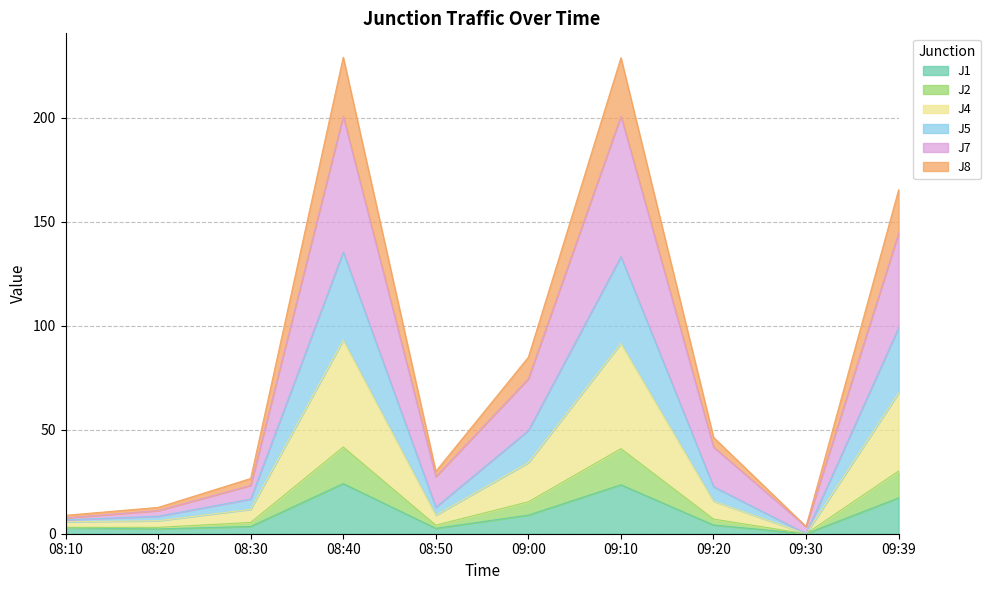

What is the sum of the J5 values at 09:00 and 09:10?

56.2